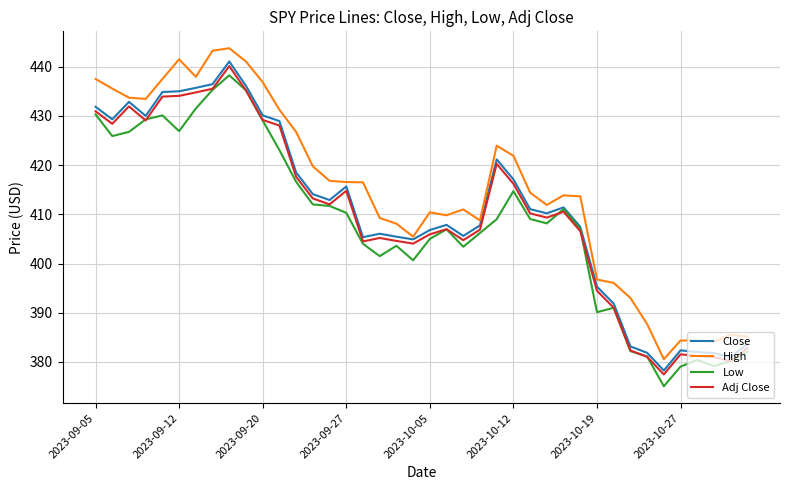

What is the sum of all High values?

16589.6